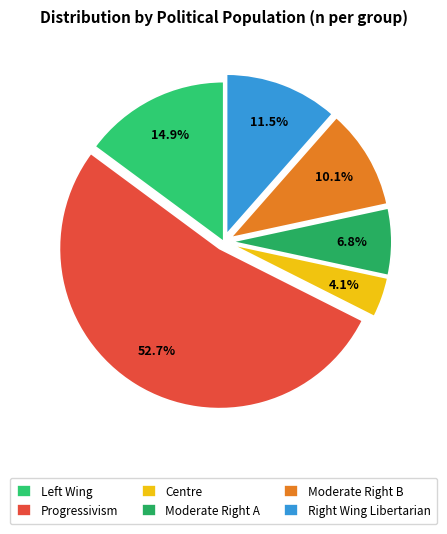

How many slices are in this pie chart?

6